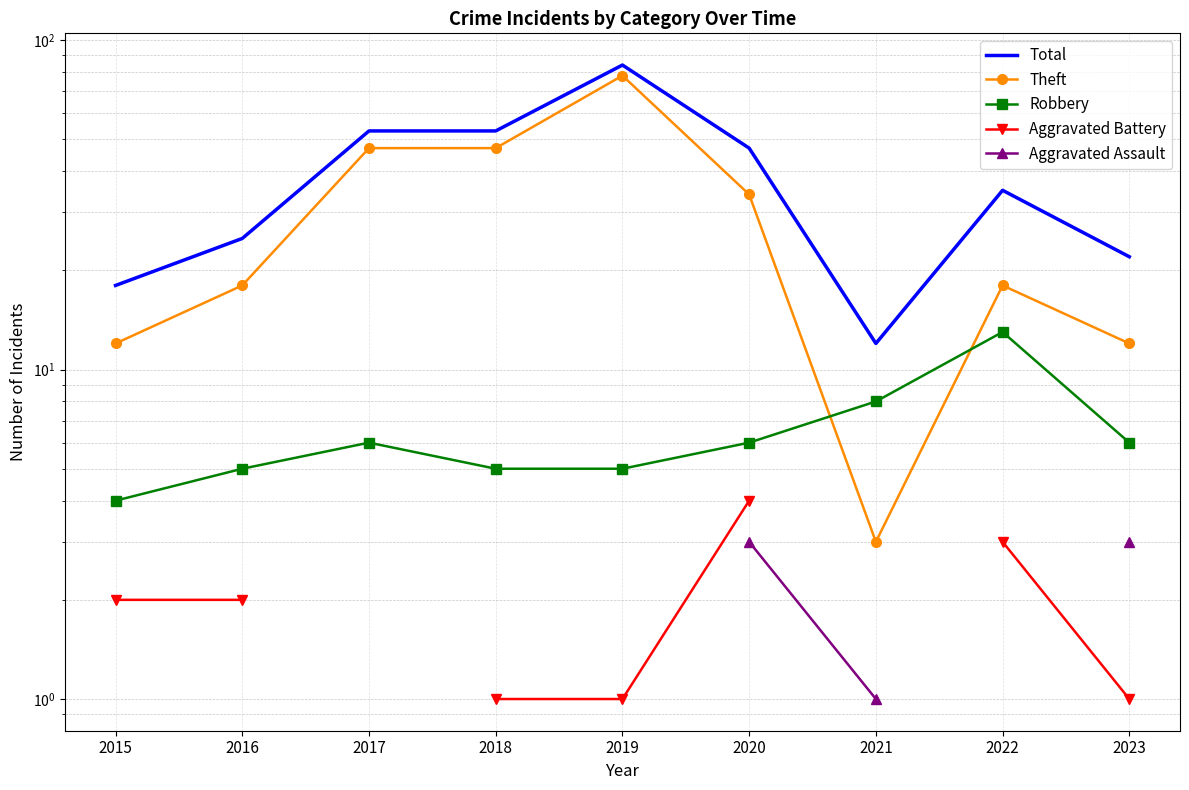

How many lines are shown in the chart?

5